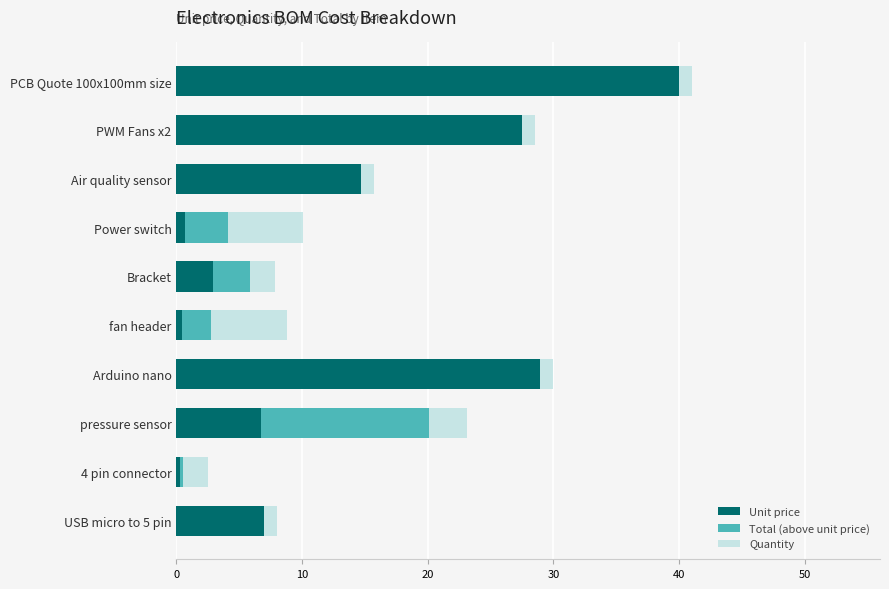

At which label does Unit price reach its peak?

PCB Quote 100x100mm size